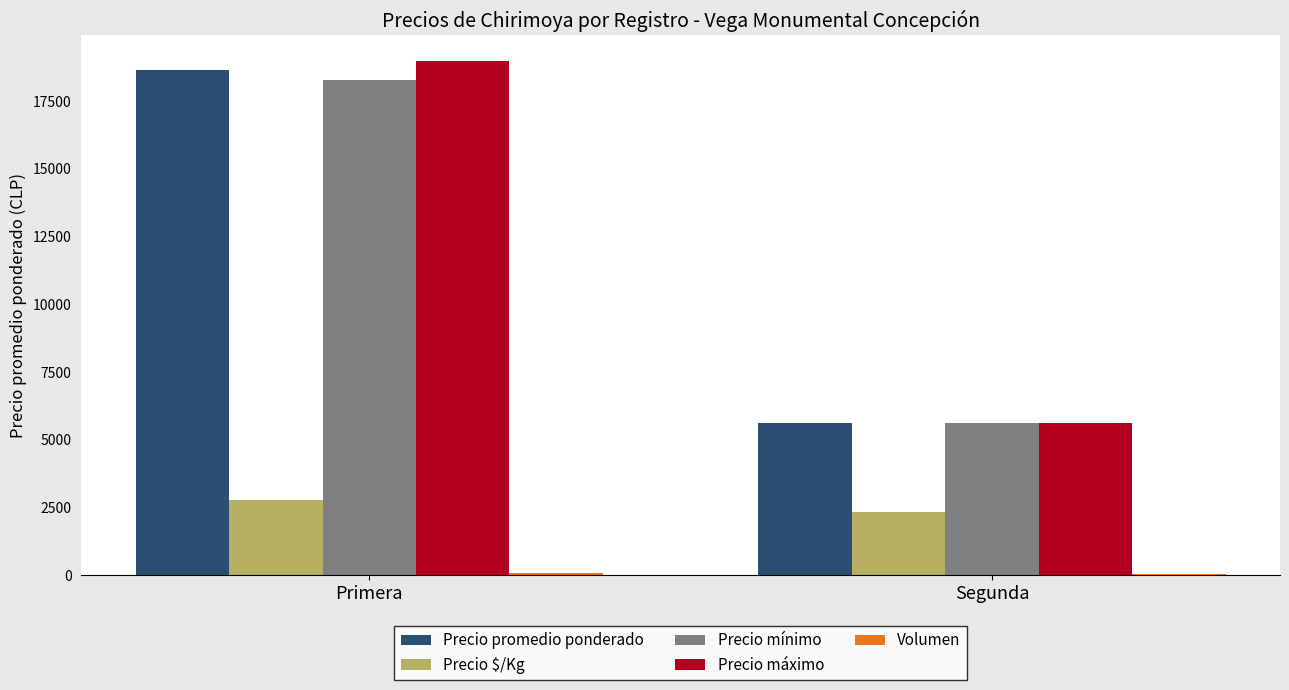

At which category is the sum across all series the highest?

Primera